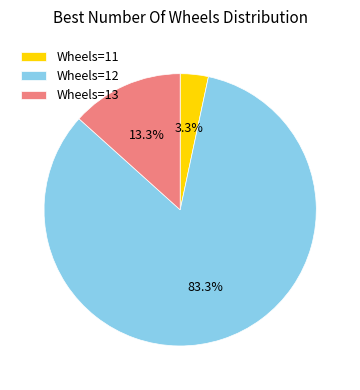

Which slice represents more than half of the pie?

Wheels=12